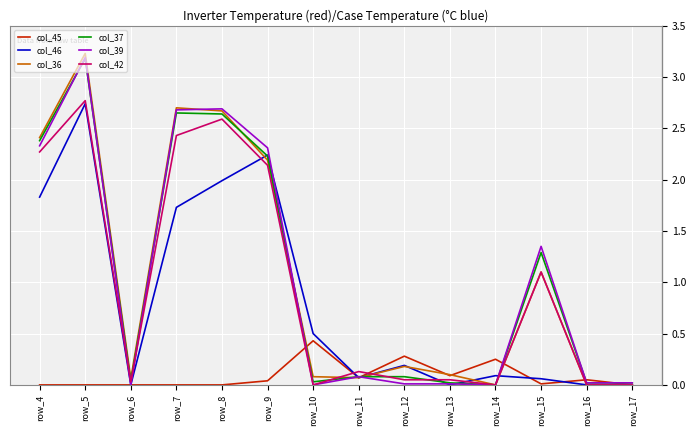

At which category is the sum across all series the highest?

row_5